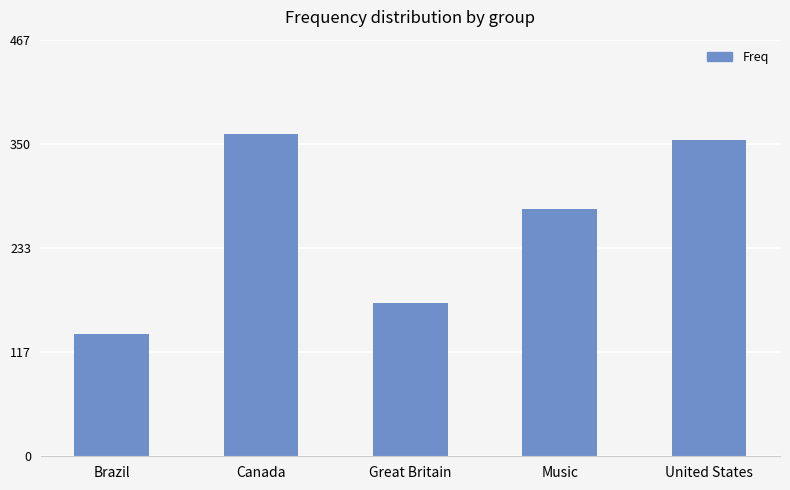

What is the maximum value shown in the chart?

361